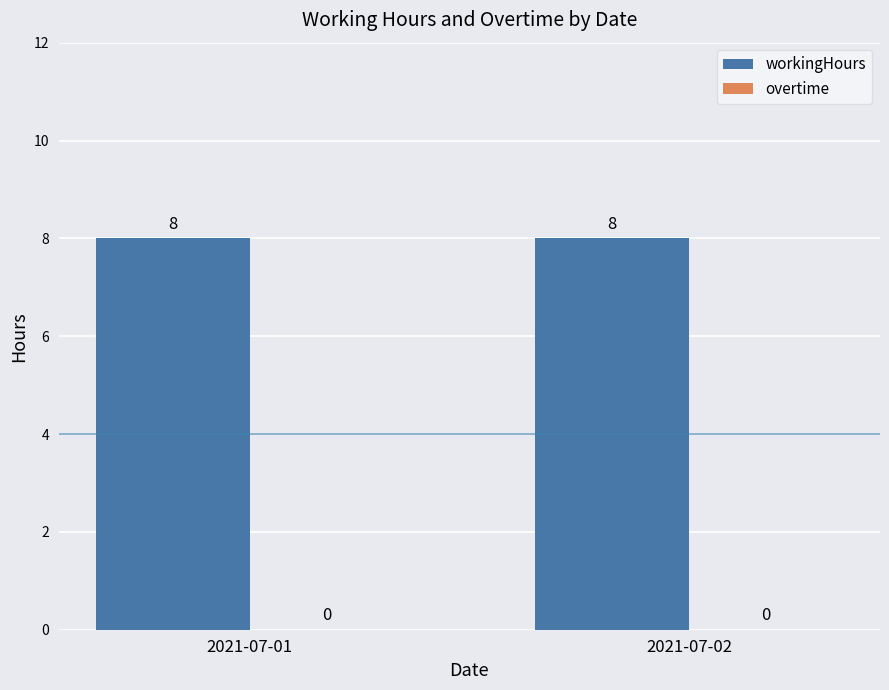

What is the spread (max minus min) of values at 2021-07-02?

8